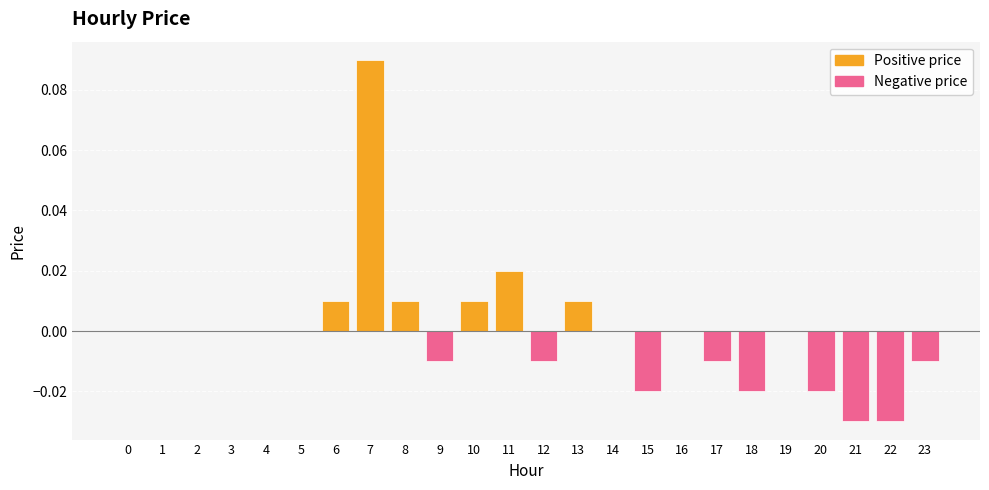

Between 0 and 23, which series saw the biggest shift?

Negative price